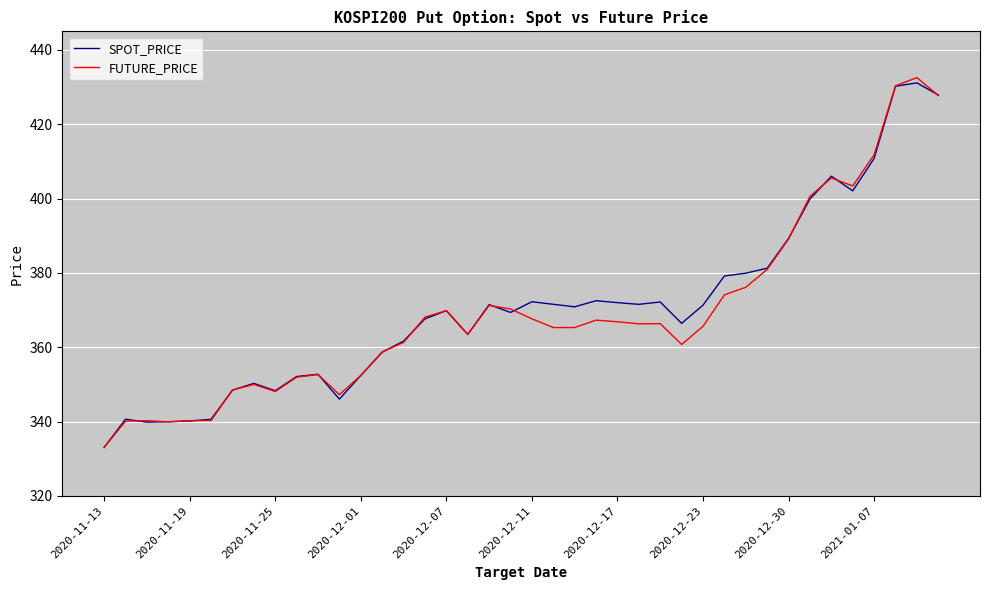

How many lines are shown in the chart?

2